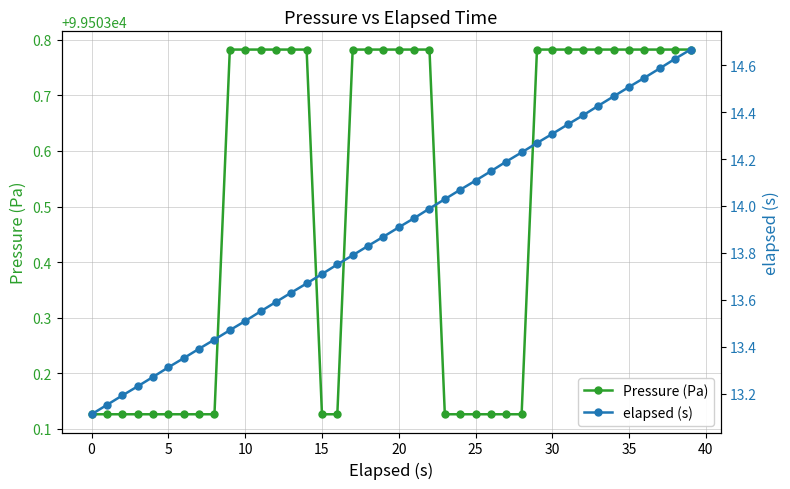

True or false: Pressure (Pa) and elapsed (s) intersect in this chart.

False